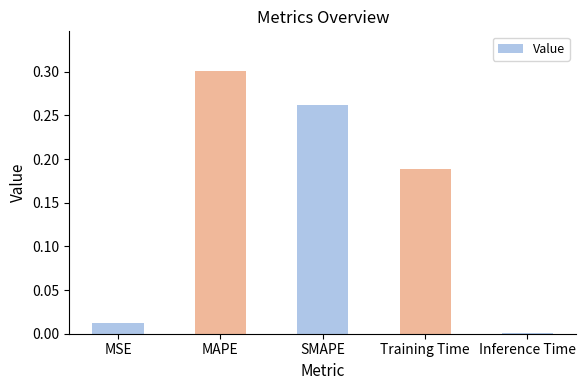

The value at SMAPE is 0.4. True or false?

False